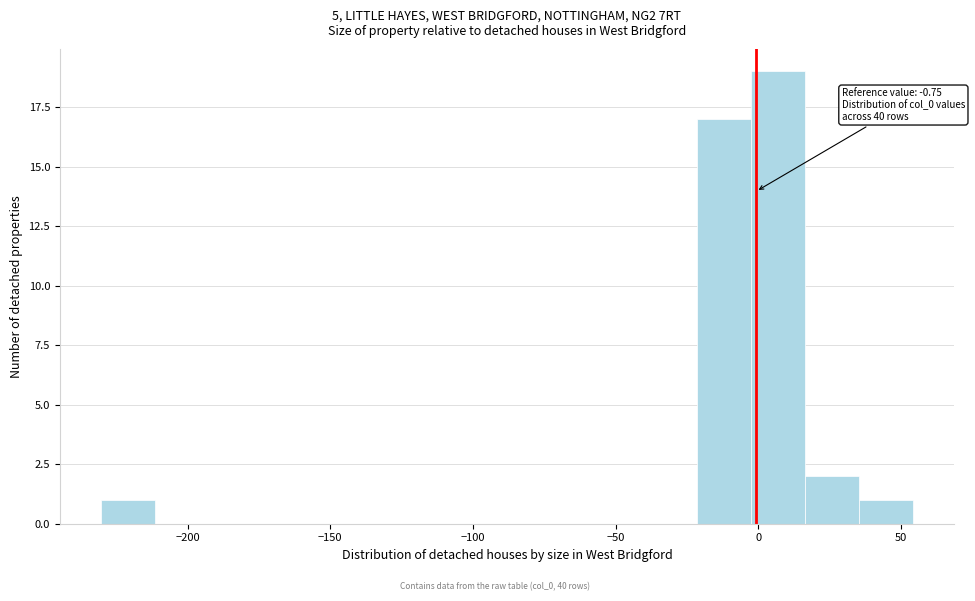

Around what value on the x-axis is the tallest bar? Give the approximate position of its centre, as read against the axis.

5